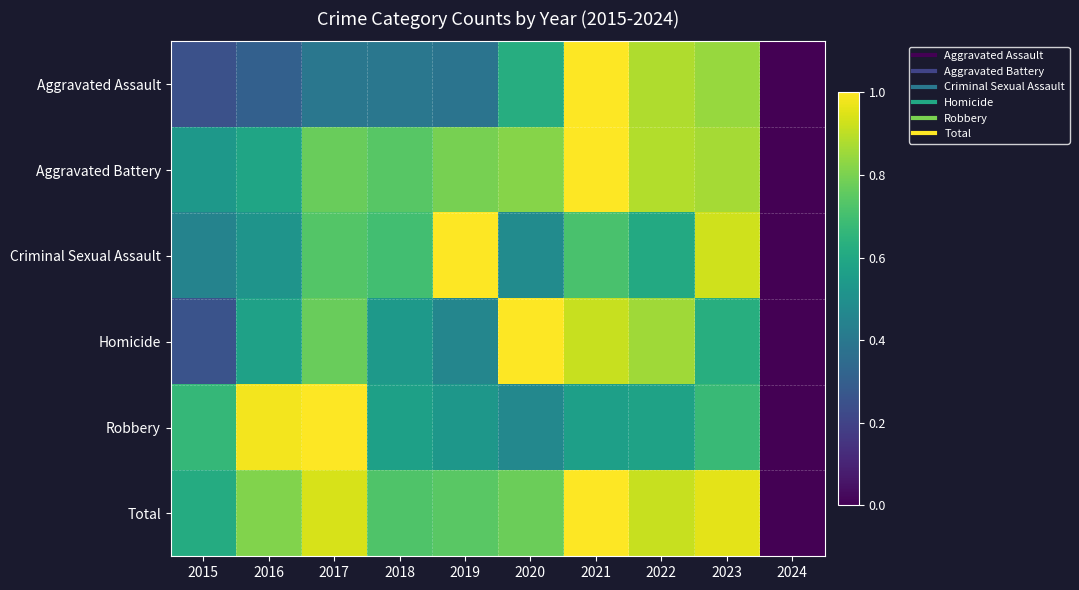

List the series in order of their peak value, highest first.

Aggravated Assault, Aggravated Battery, Criminal Sexual Assault, Homicide, Robbery, Total